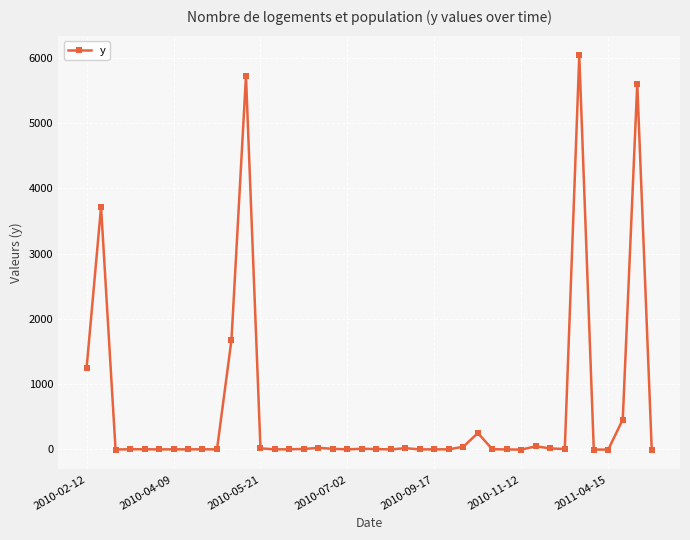

What is the greatest value displayed?

6033.6